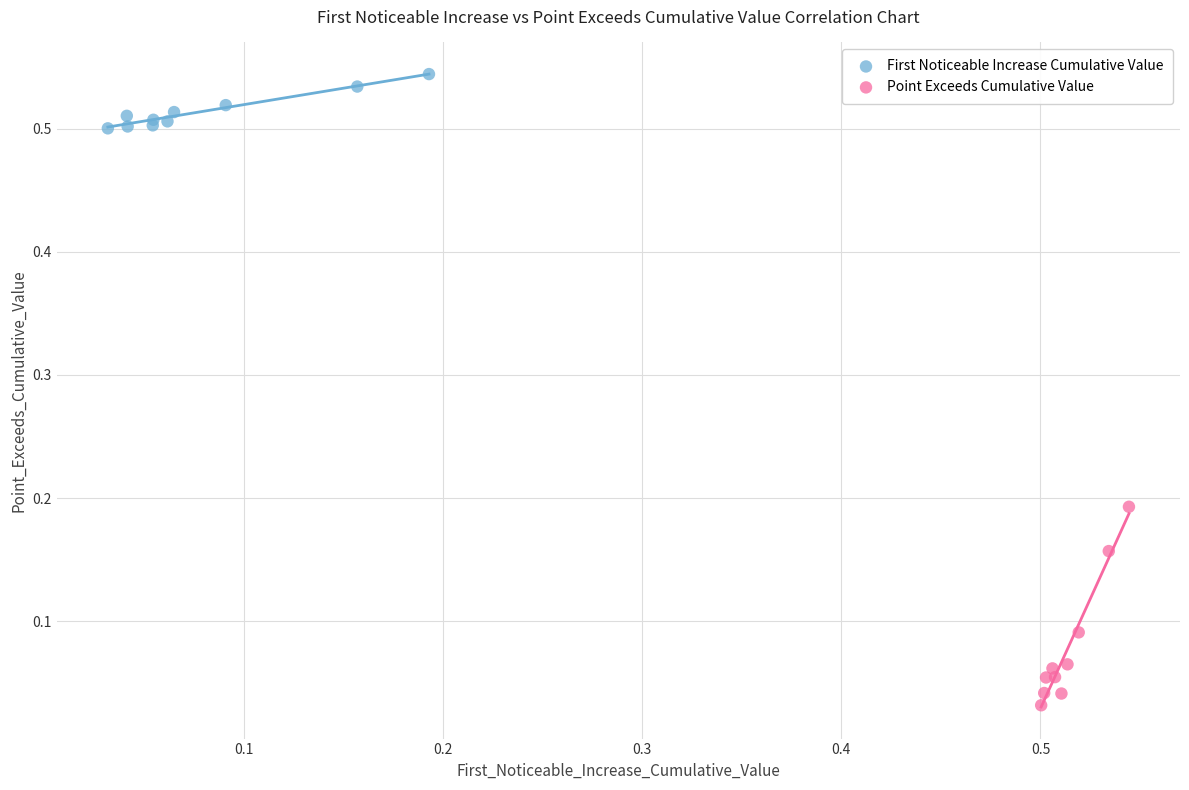

Which series has the widest spread of Y values?

Point Exceeds Cumulative Value